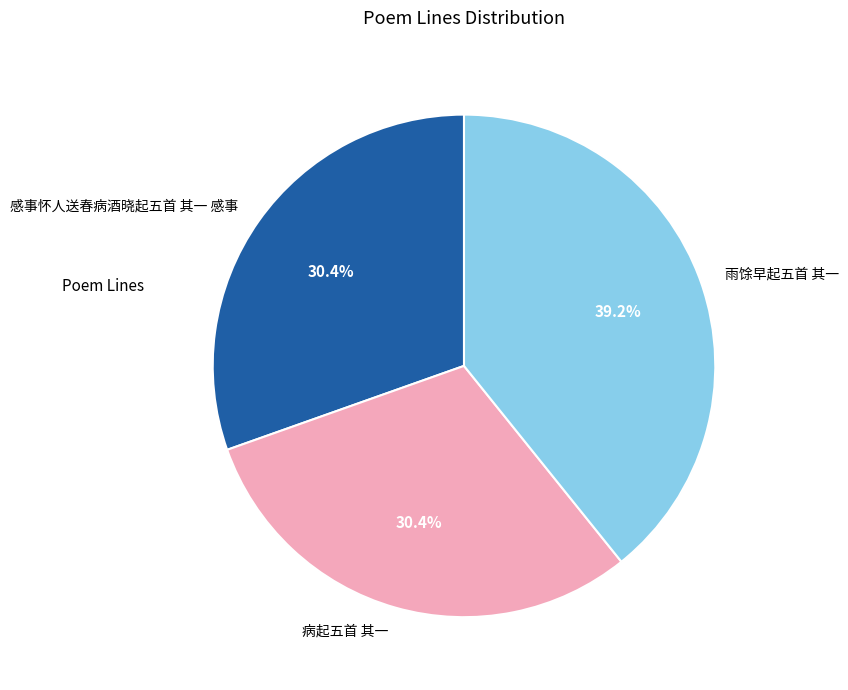

Does 雨馀早起五首 其一 represent more than half of the total?

No